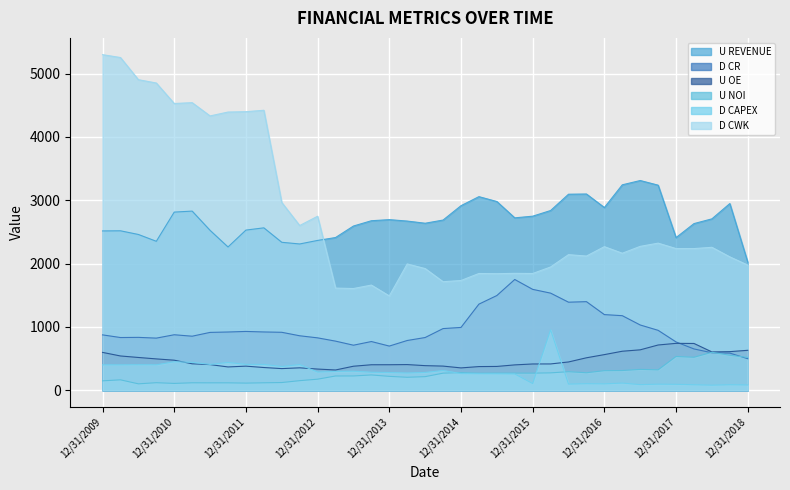

How many data points in D CAPEX are above 281?

19